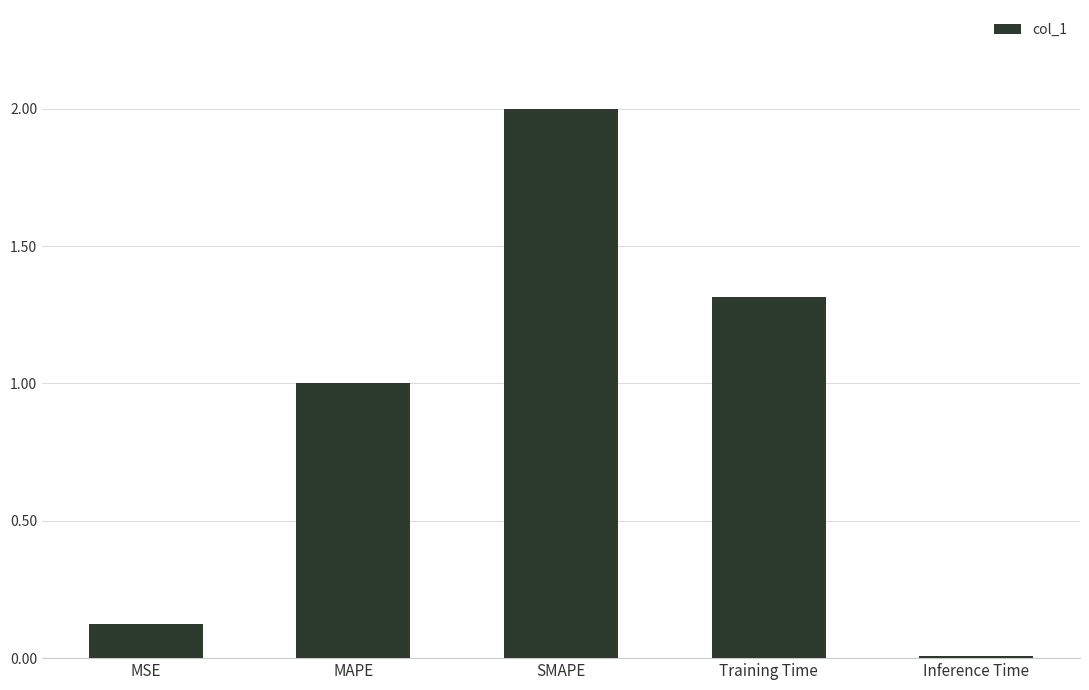

Rank the categories by value from lowest to highest.

Inference Time, MSE, MAPE, Training Time, SMAPE